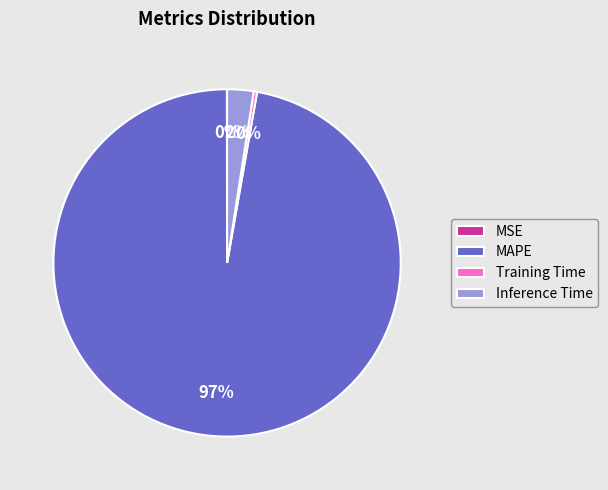

True or false: Training Time accounts for 0% of the total.

True